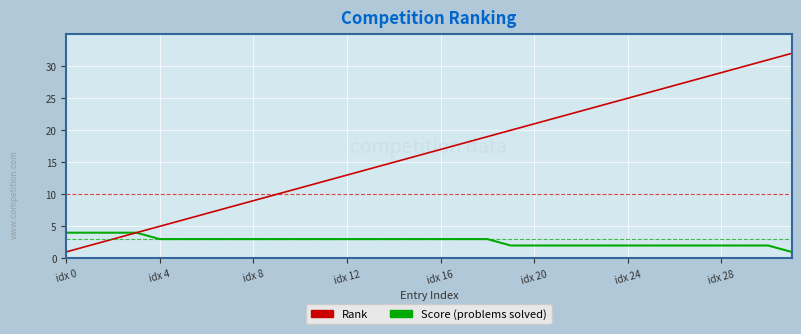

Which series has the largest range (max minus min)?

Rank